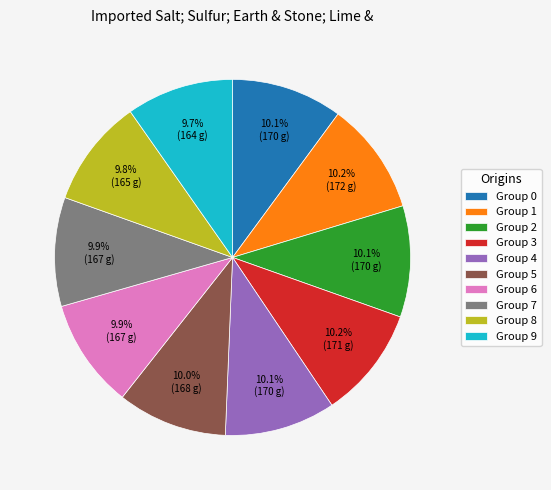

Count the number of slices in the pie.

10